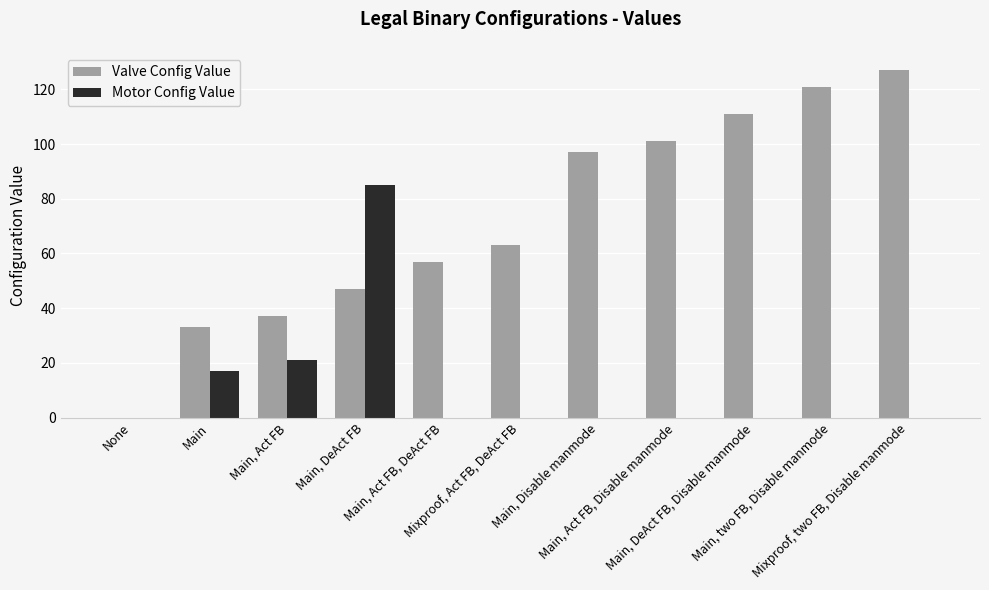

Which series has the largest total across all categories?

Valve Config Value